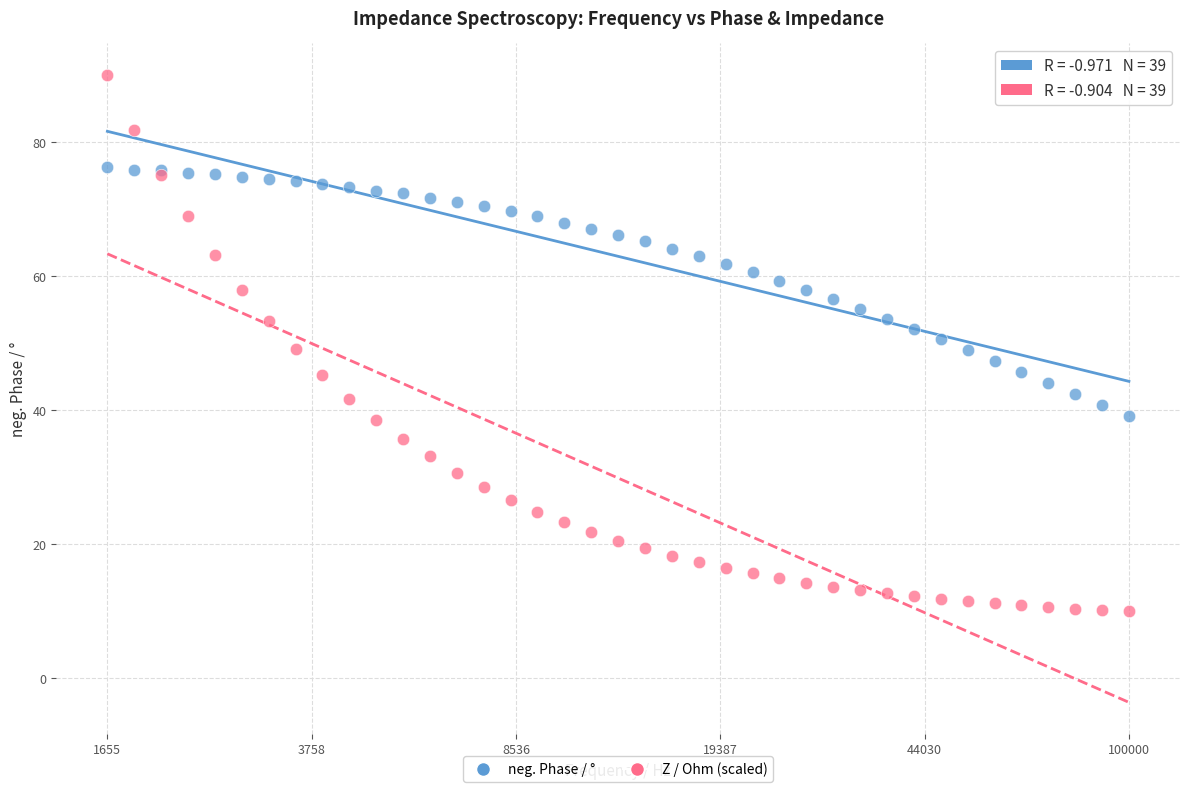

Which series reaches the minimum Y coordinate?

Z / Ohm (scaled)